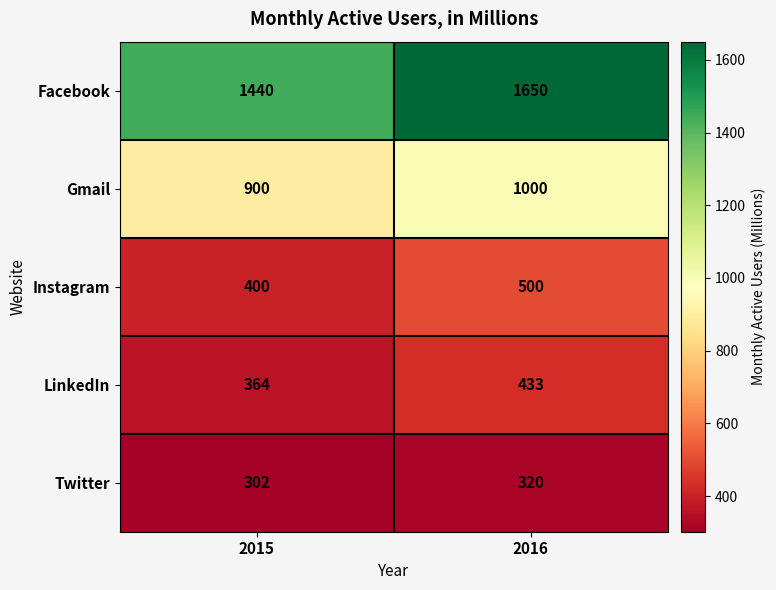

Rank the series by their maximum value, from highest to lowest.

Facebook, Gmail, Instagram, LinkedIn, Twitter